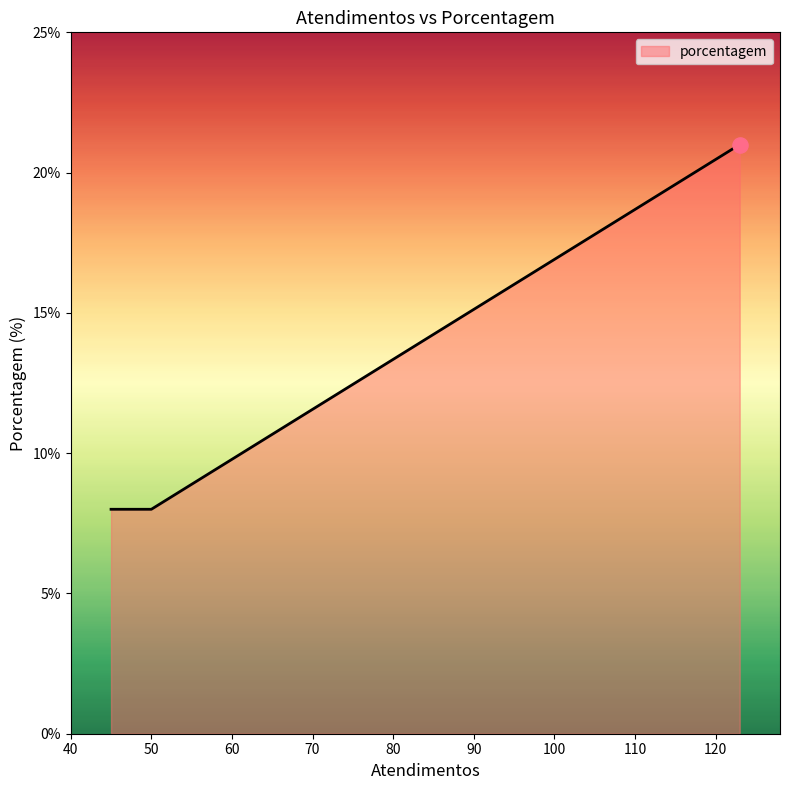

What is the smallest value displayed?

8